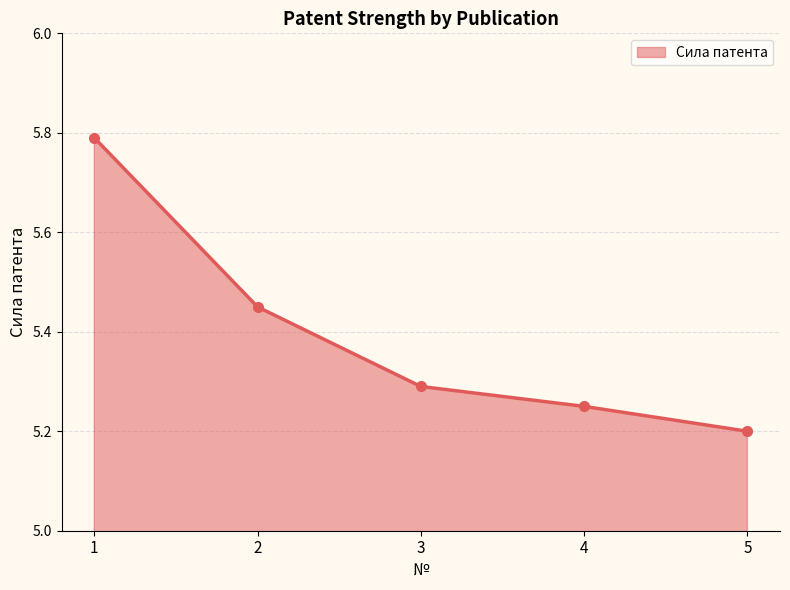

Rank the categories by value from lowest to highest.

5, 4, 3, 2, 1